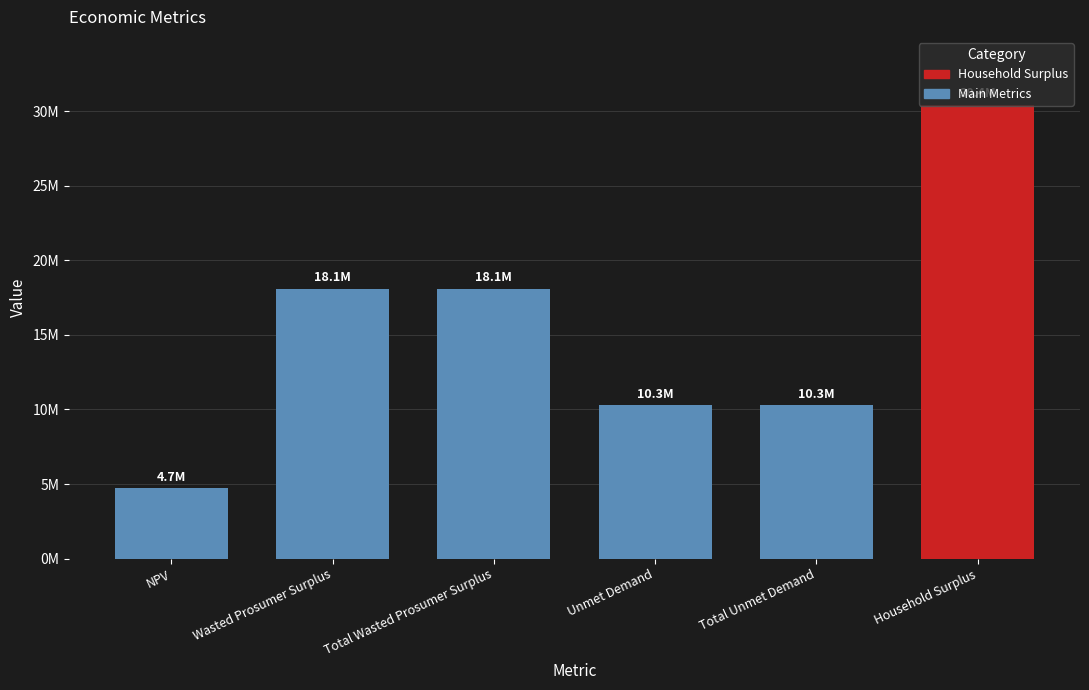

Which category has the highest value across all series?

Household Surplus